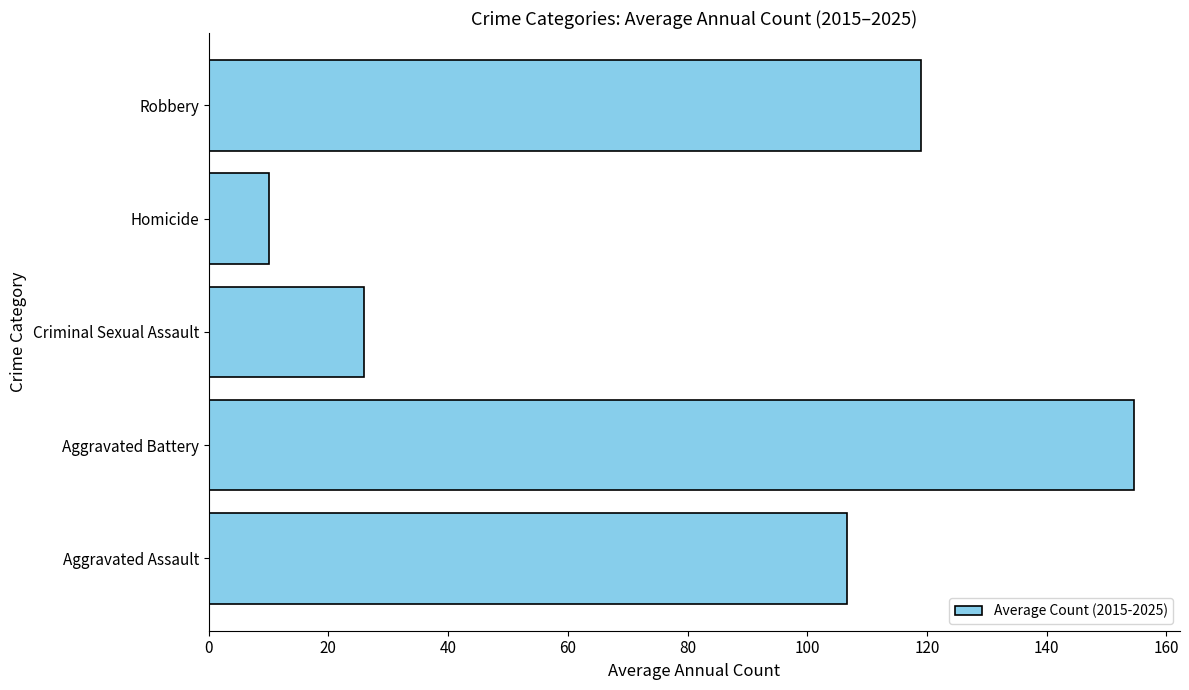

Rank the categories by value from lowest to highest.

Homicide, Criminal Sexual Assault, Aggravated Assault, Robbery, Aggravated Battery